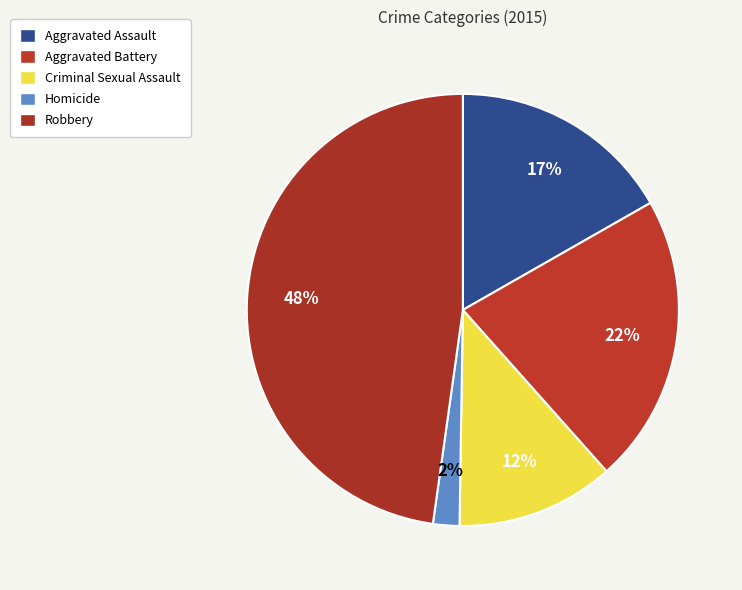

Between Aggravated Assault and Aggravated Battery, which is larger?

Aggravated Battery